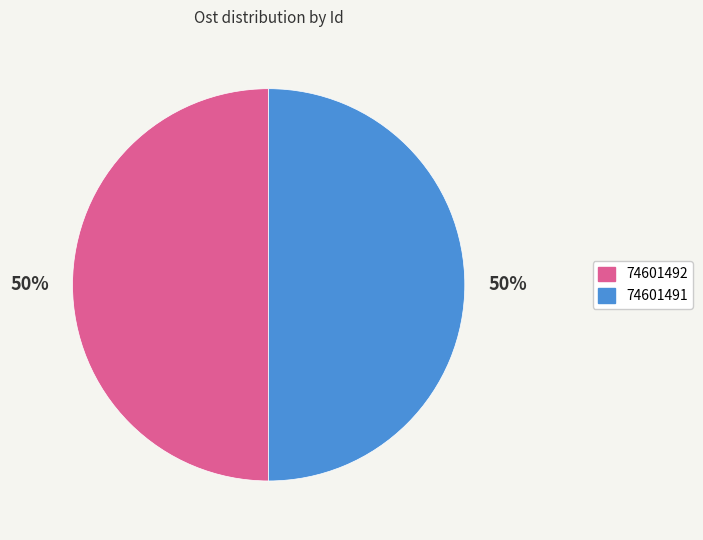

How many segments does this pie chart have?

2